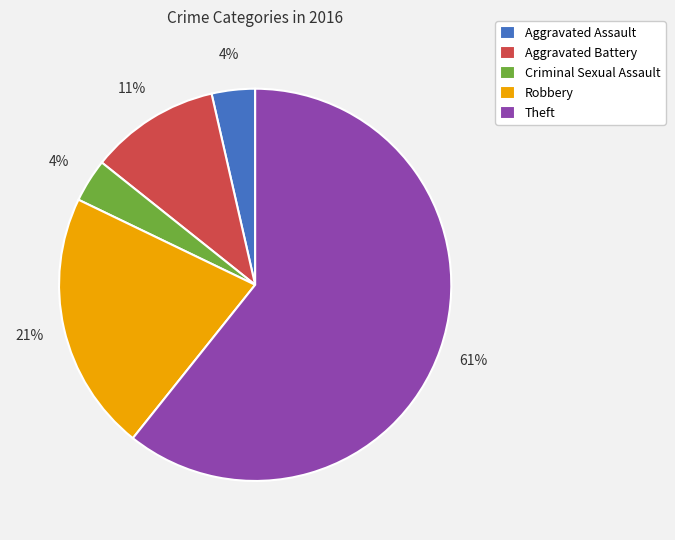

Is there any slice that represents more than half of the pie?

Yes